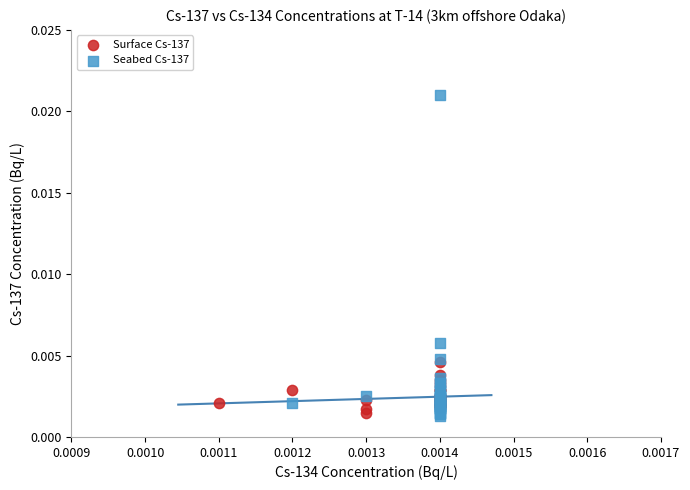

Which series reaches the maximum Y coordinate?

Seabed Cs-137